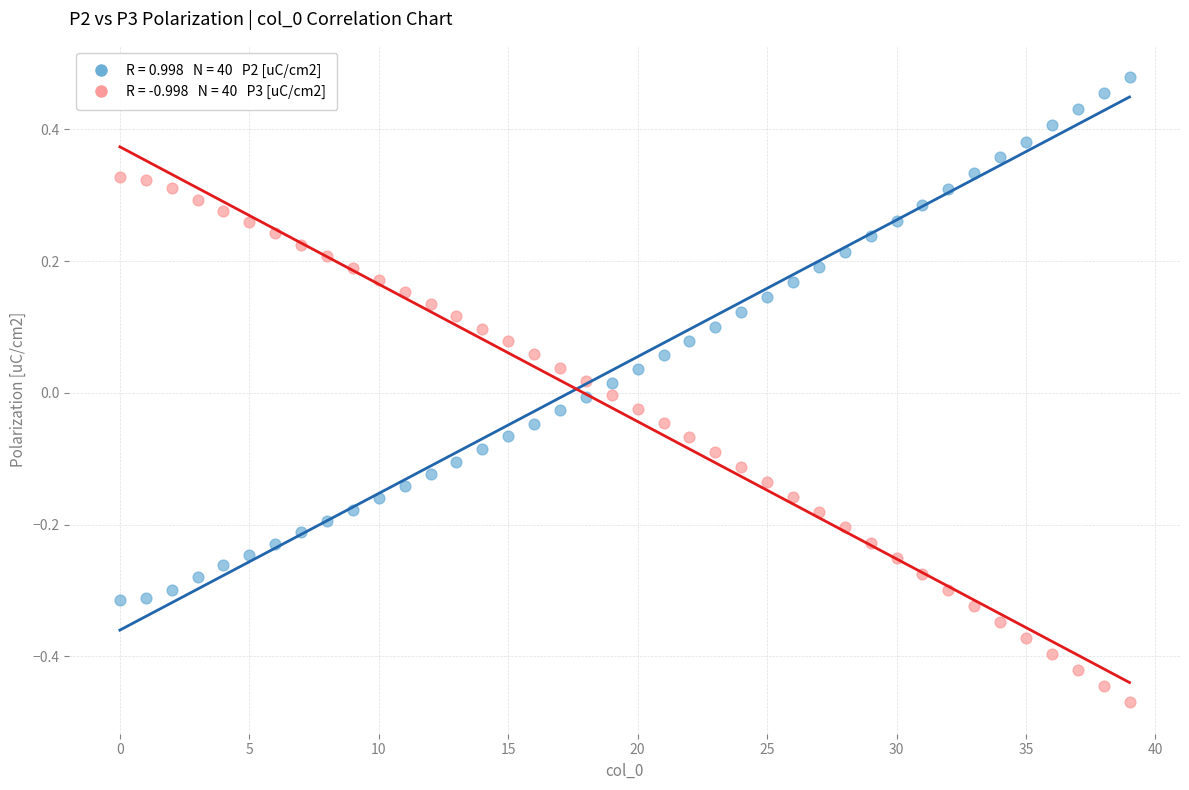

Across all data points, what is the range of Y values (max minus min)?

0.9